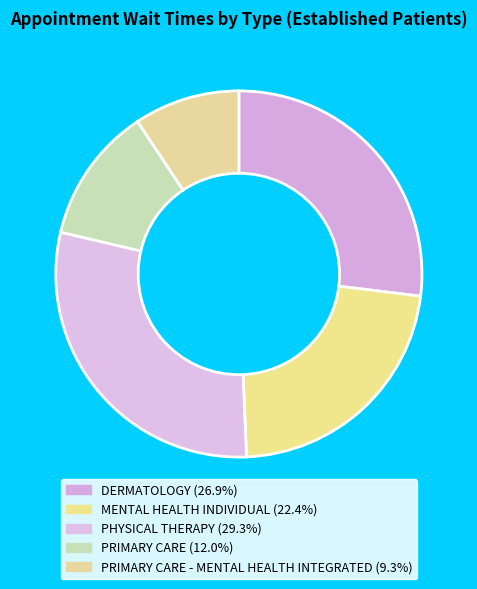

Count the number of slices in the pie.

5